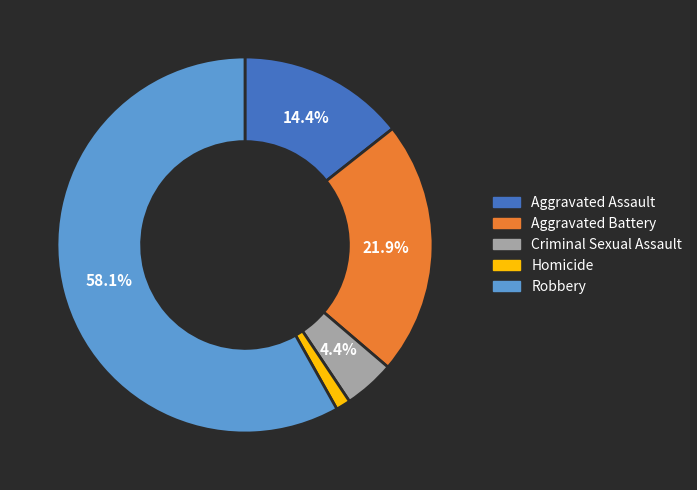

How many slices are in this pie chart?

5